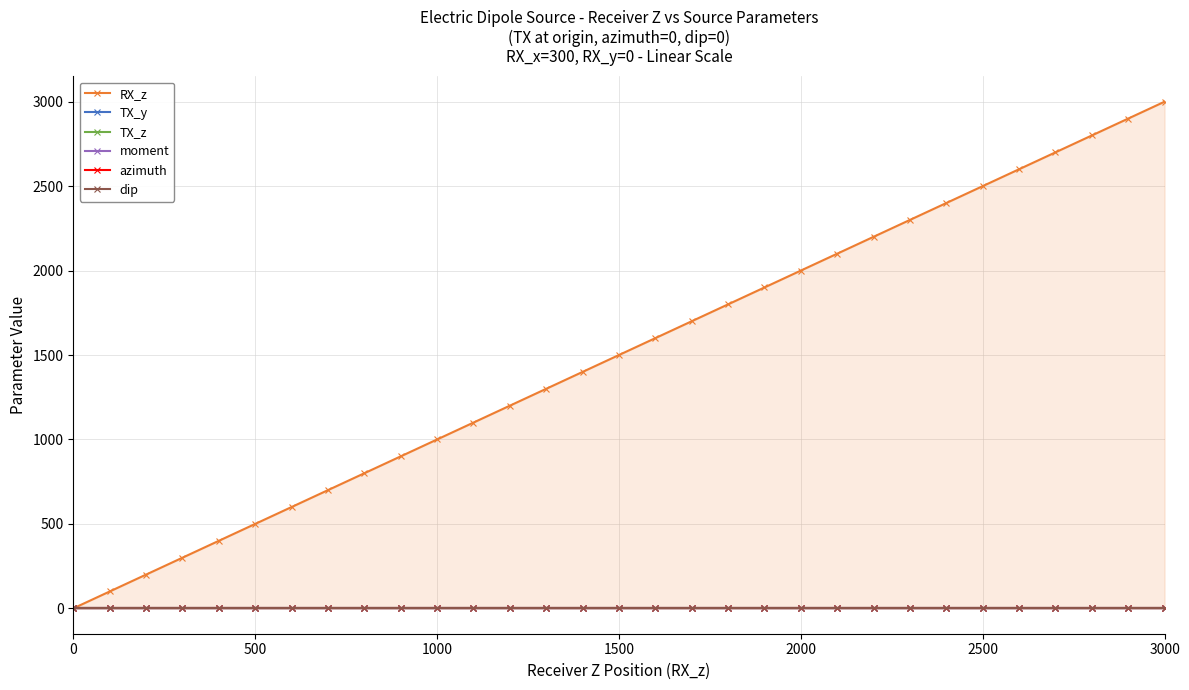

List the series in order of their peak value, highest first.

RX_z, moment, TX_y, TX_z, azimuth, dip